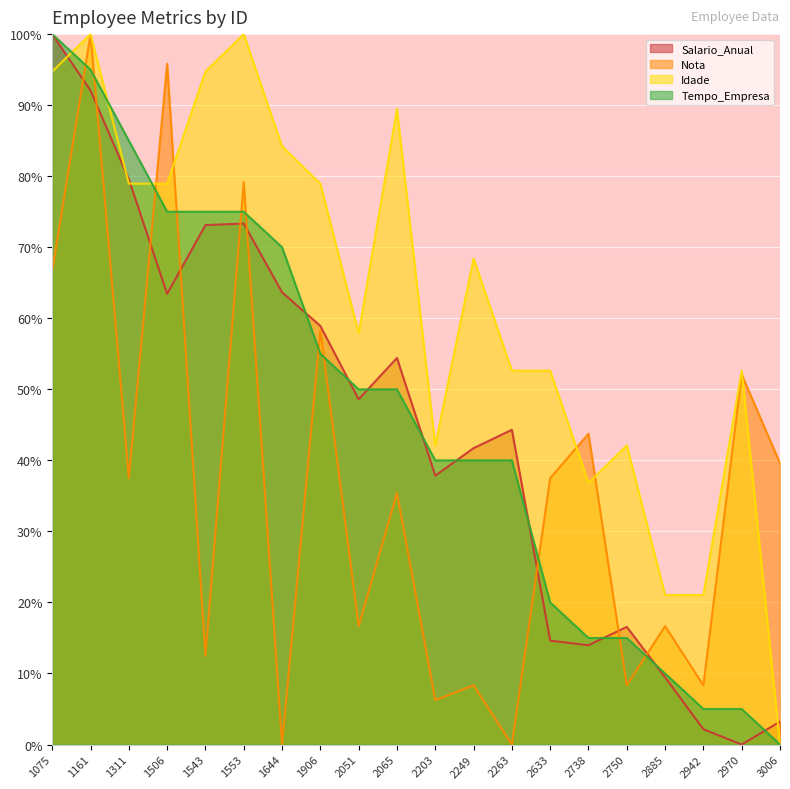

At how many categories does at least one series exceed 61?

10